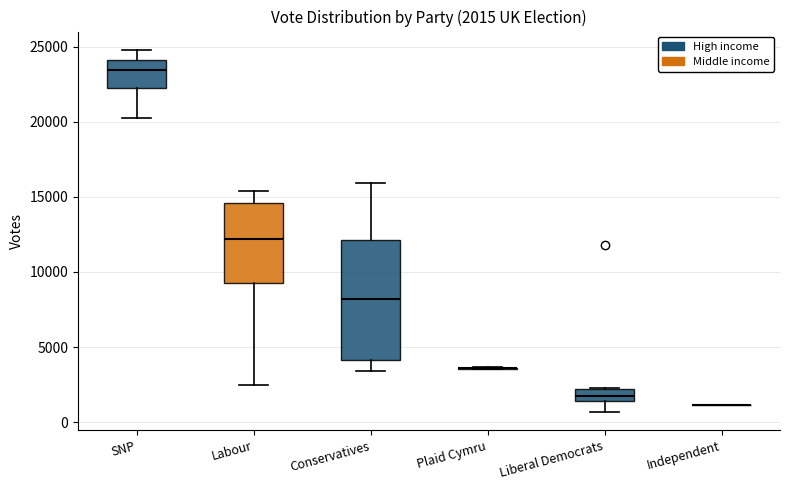

Which box is the tallest, from its lower edge to its upper edge?

Conservatives